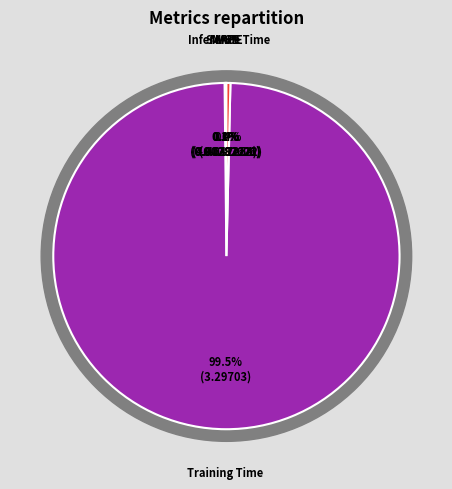

To the nearest percent, what is the average slice percentage?

20%